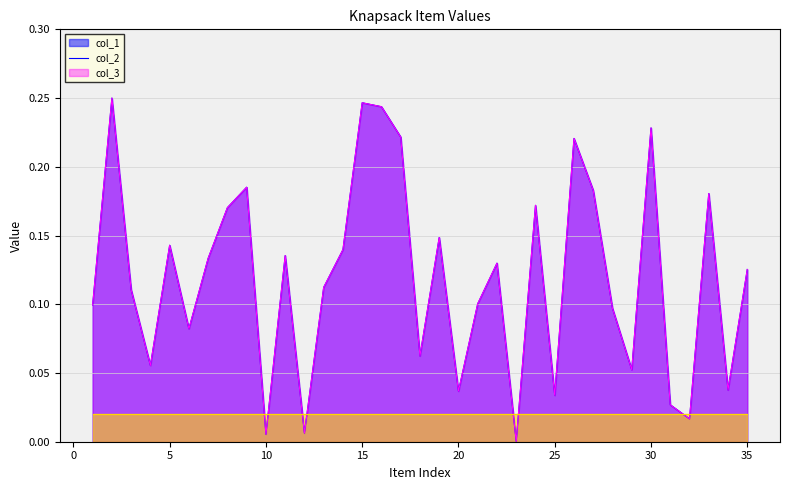

What is the greatest value displayed?

0.2